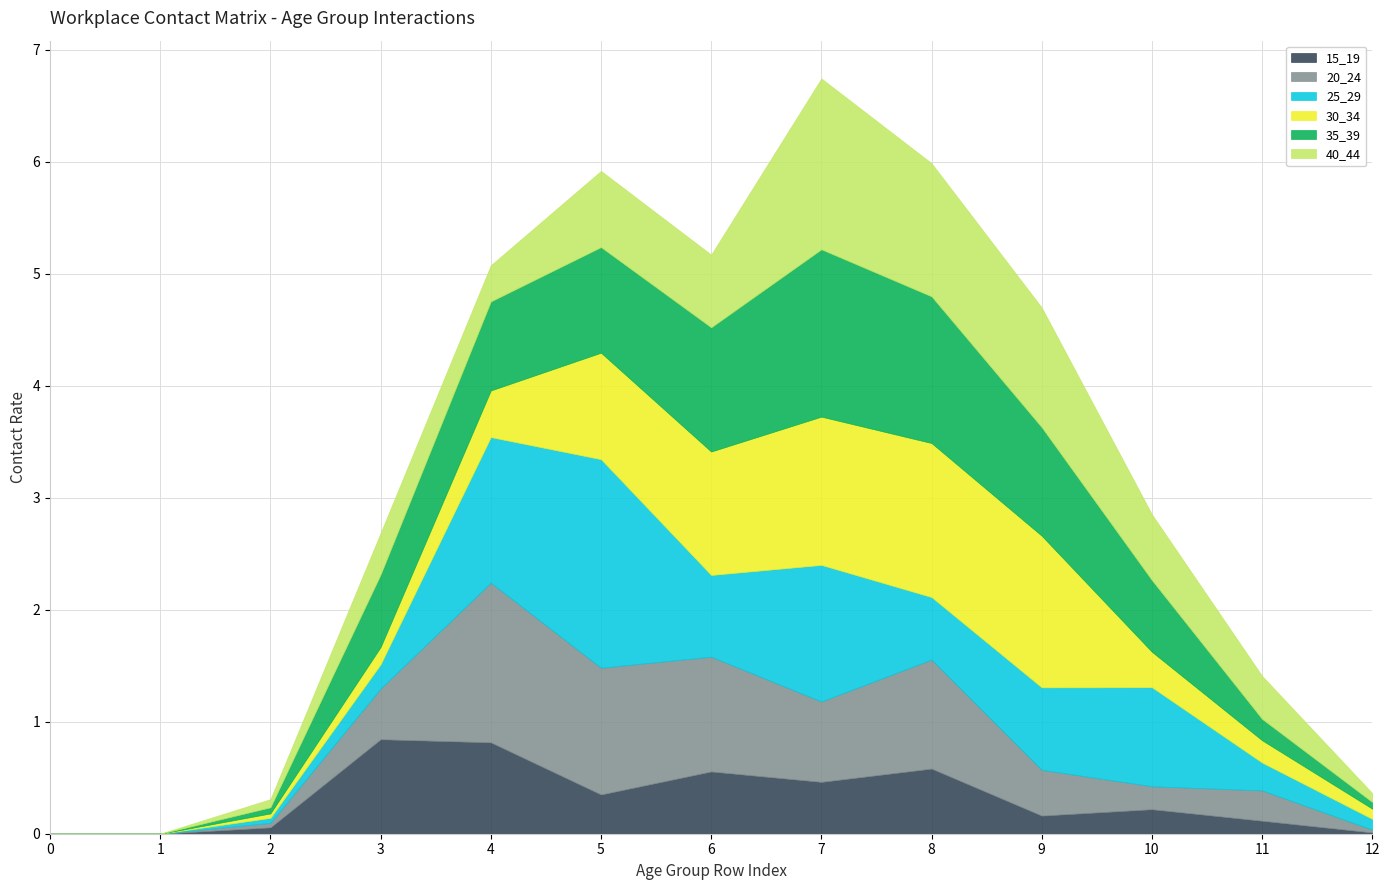

Which series ends up on top after the final intersection of 40_44 and 20_24?

40_44